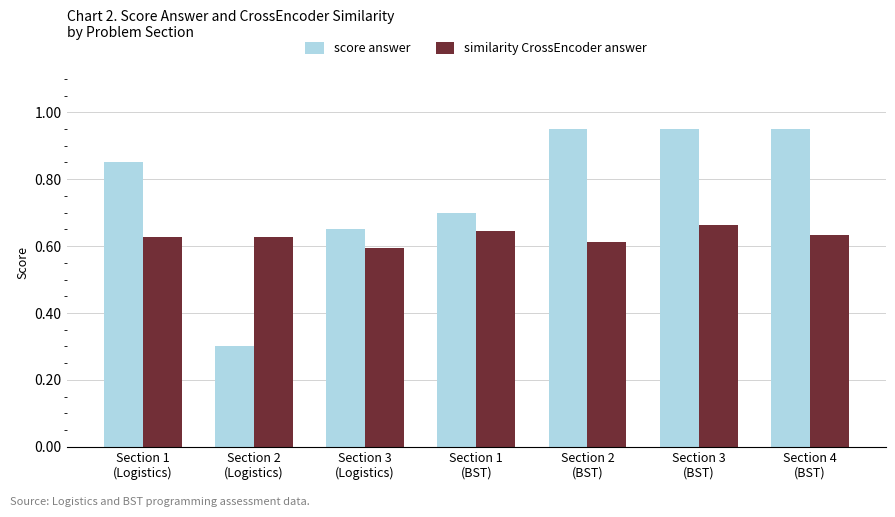

Rank the series by their maximum value, from lowest to highest.

similarity CrossEncoder answer, score answer